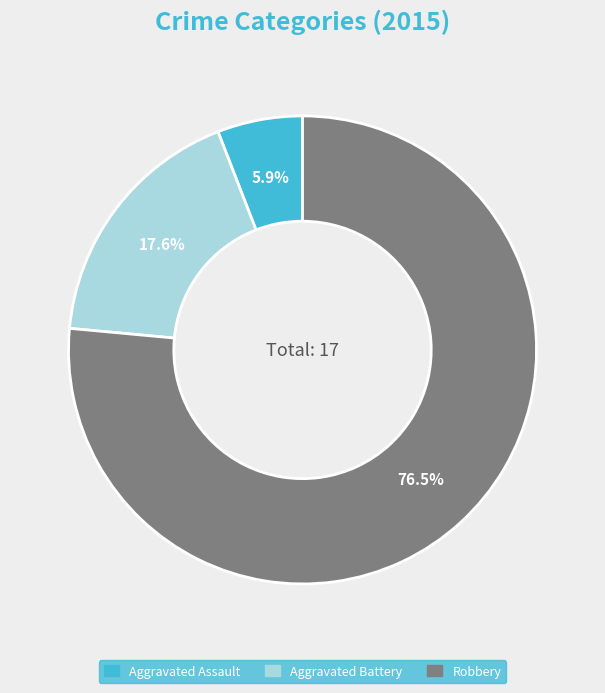

Is the sum of Aggravated Battery and Robbery greater than half?

Yes